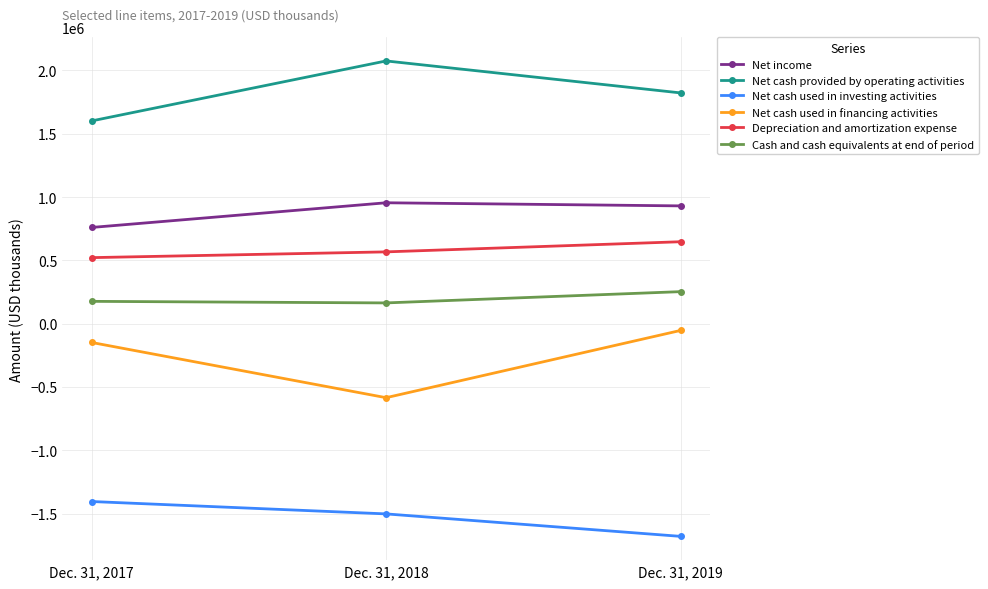

Does the chart have visible grid lines?

Yes